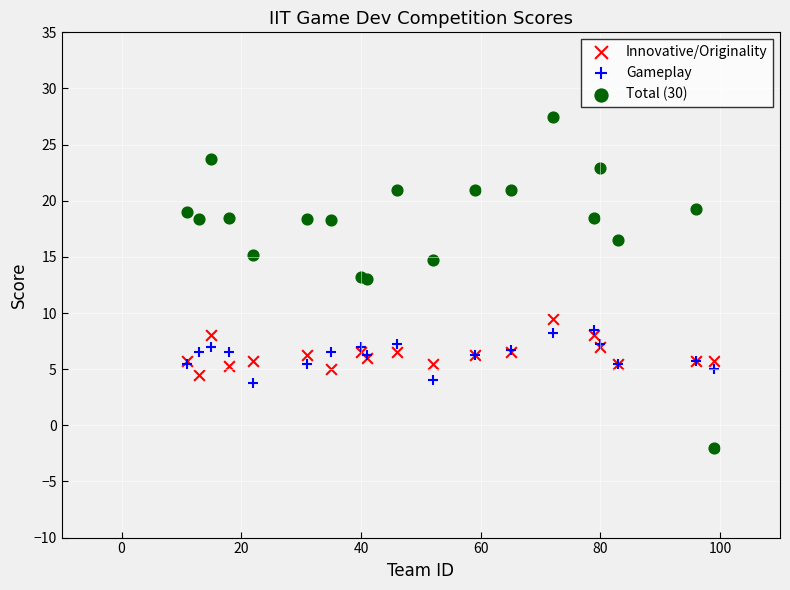

Which series has the widest spread of Y values?

Total (30)